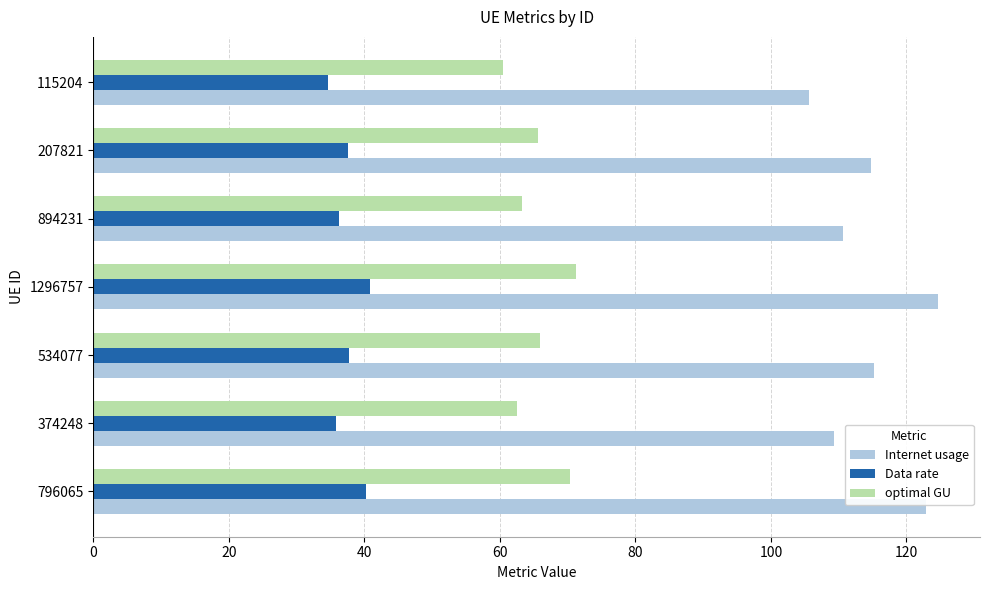

What is the difference between the maximum and minimum values in the Internet usage series?

19.0